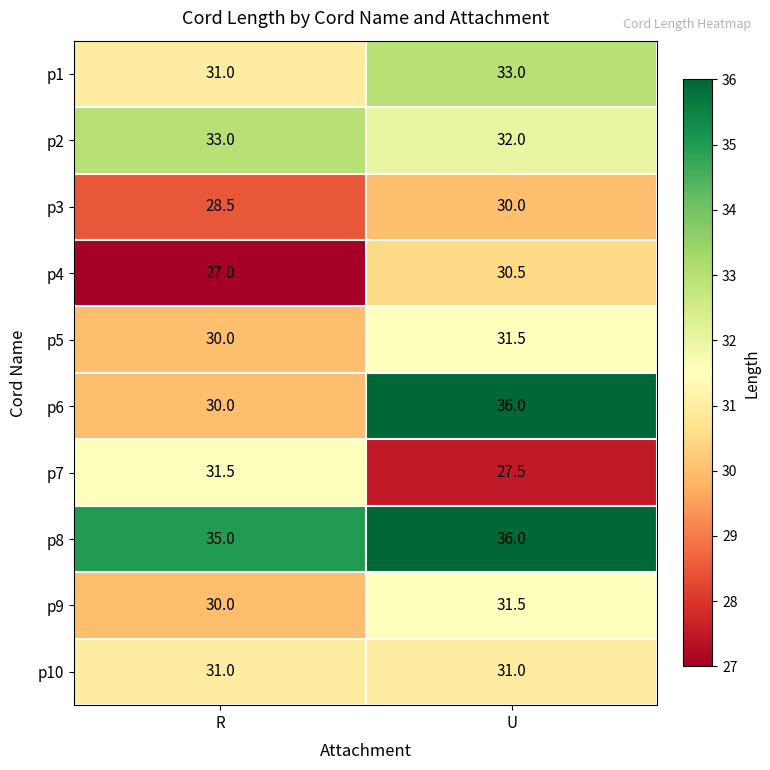

Between R and U, which series saw the biggest shift?

p6